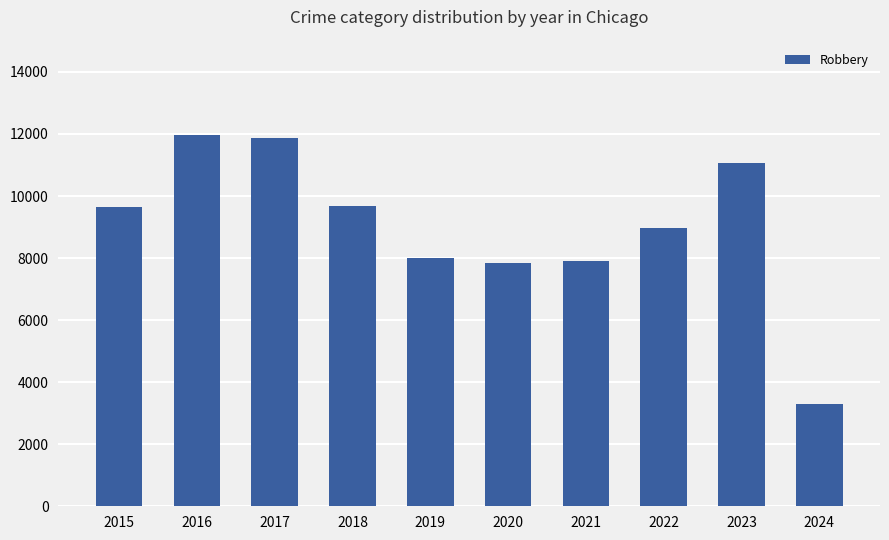

Does the chart contain any negative values?

No